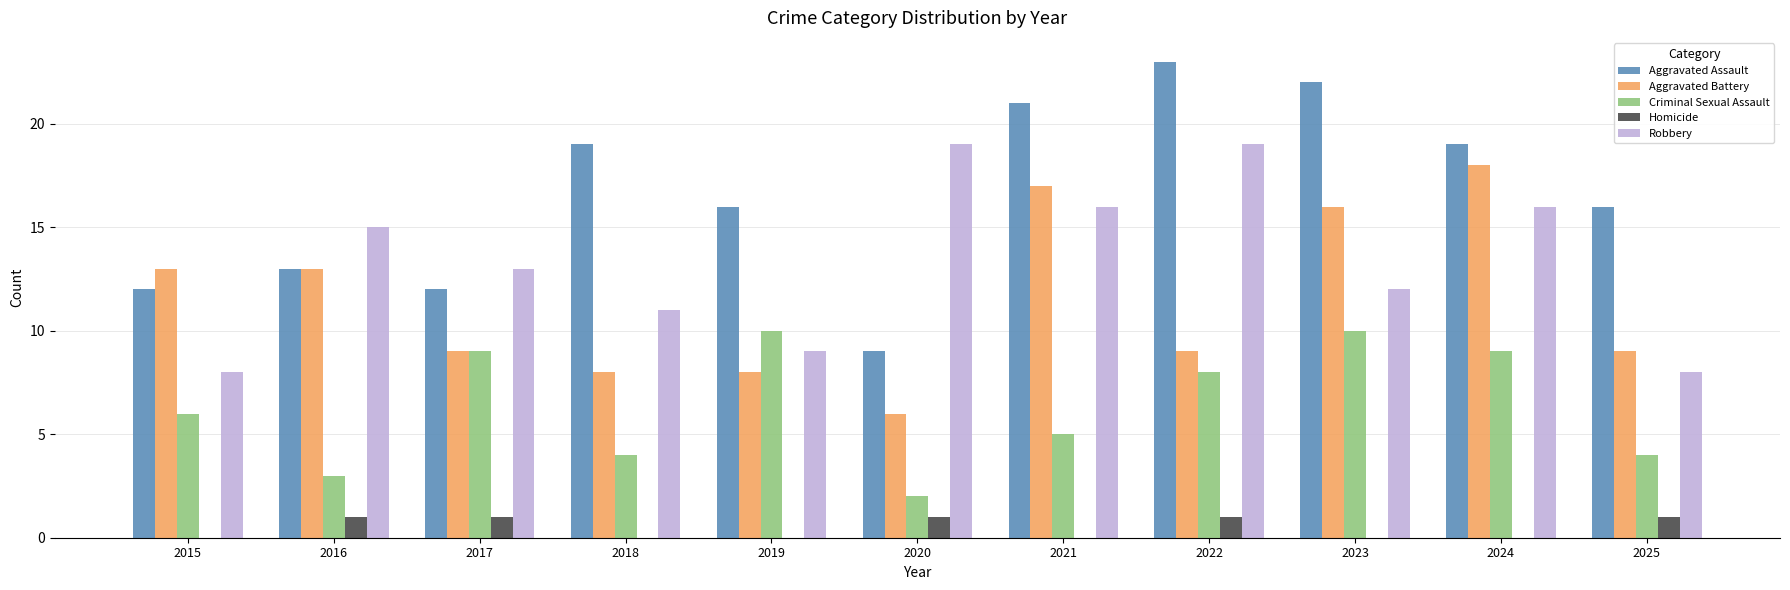

What are all the series names shown in the legend?

Aggravated Assault, Aggravated Battery, Criminal Sexual Assault, Homicide, Robbery